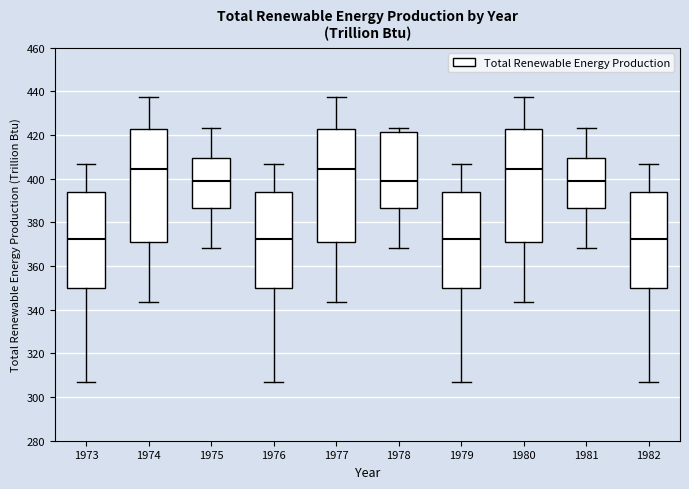

Reading left to right, transcribe this box plot: for each box, give where its median line is, the range the box spans, and where its two whiskers end, as read against the y-axis. The values are not printed on the chart, so give them approximately, as read against the axis.

1973: median 372, box 350 to 394, whiskers 308 to 406
1974: median 404, box 370 to 422, whiskers 344 to 438
1975: median 400, box 386 to 410, whiskers 368 to 424
1976: median 372, box 350 to 394, whiskers 308 to 406
1977: median 404, box 370 to 422, whiskers 344 to 438
1978: median 400, box 386 to 422, whiskers 368 to 424
1979: median 372, box 350 to 394, whiskers 308 to 406
1980: median 404, box 370 to 422, whiskers 344 to 438
1981: median 400, box 386 to 410, whiskers 368 to 424
1982: median 372, box 350 to 394, whiskers 308 to 406